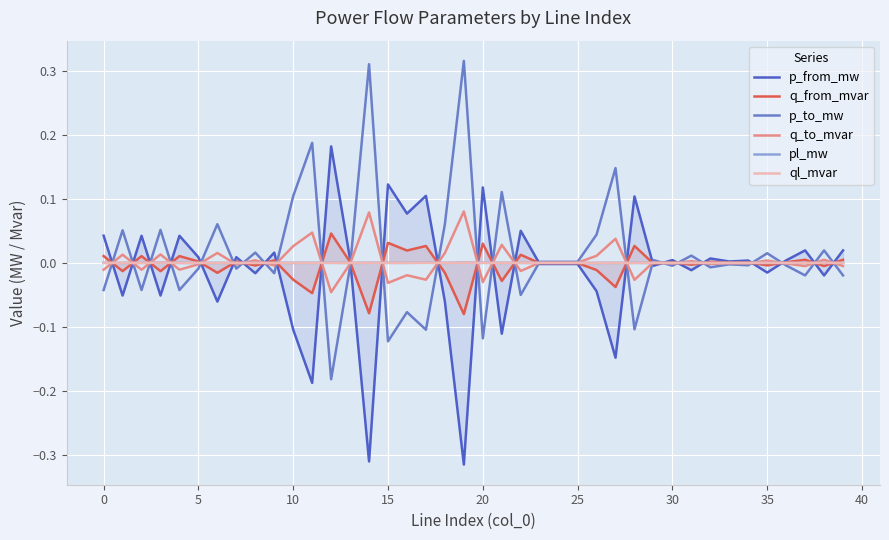

Reading left to right, list all the values displayed in this chart.

p_from_mw: 0.0	-0.1	0.0	-0.1	0.0	0.0	-0.1	0.0	-0.0	0.0	-0.1	-0.2	0.2	0.0	-0.3	0.1	0.1	0.1	-0.1	-0.3	0.1	-0.1	0.1	-0.0	-0.0	-0.0	-0.0	-0.1	0.1	-0.0	0.0	-0.0	0.0	0.0	0.0	-0.0	0.0	0.0	-0.0	0.0
q_from_mvar: 0.0	-0.0	0.0	-0.0	0.0	0.0	-0.0	0.0	-0.0	0.0	-0.0	-0.0	0.0	0.0	-0.1	0.0	0.0	0.0	-0.0	-0.1	0.0	-0.0	0.0	-0.0	-0.0	-0.0	-0.0	-0.0	0.0	-0.0	0.0	-0.0	0.0	0.0	0.0	-0.0	0.0	0.0	-0.0	0.0
p_to_mw: -0.0	0.1	-0.0	0.1	-0.0	-0.0	0.1	-0.0	0.0	-0.0	0.1	0.2	-0.2	-0.0	0.3	-0.1	-0.1	-0.1	0.1	0.3	-0.1	0.1	-0.1	0.0	0.0	0.0	0.0	0.1	-0.1	0.0	-0.0	0.0	-0.0	-0.0	-0.0	0.0	-0.0	-0.0	0.0	-0.0
q_to_mvar: -0.0	0.0	-0.0	0.0	-0.0	-0.0	0.0	-0.0	0.0	-0.0	0.0	0.0	-0.0	-0.0	0.1	-0.0	-0.0	-0.0	0.0	0.1	-0.0	0.0	-0.0	0.0	0.0	0.0	0.0	0.0	-0.0	0.0	-0.0	0.0	-0.0	-0.0	-0.0	0.0	-0.0	-0.0	0.0	-0.0
pl_mw: 0.0	0.0	0.0	0.0	0.0	0.0	0.0	0.0	0.0	0.0	0.0	0.0	0.0	0.0	0.0	0.0	0.0	0.0	0.0	0.0	0.0	0.0	0.0	0.0	0.0	0.0	0.0	0.0	0.0	0.0	0.0	0.0	0.0	0.0	0.0	0.0	0.0	0.0	0.0	0.0
ql_mvar: 0.0	0.0	0.0	0.0	0.0	0.0	0.0	0.0	0.0	0.0	0.0	0.0	0.0	0.0	0.0	0.0	0.0	0.0	0.0	0.0	0.0	0.0	0.0	-0.0	-0.0	-0.0	0.0	0.0	0.0	-0.0	-0.0	0.0	0.0	-0.0	-0.0	0.0	-0.0	0.0	0.0	0.0